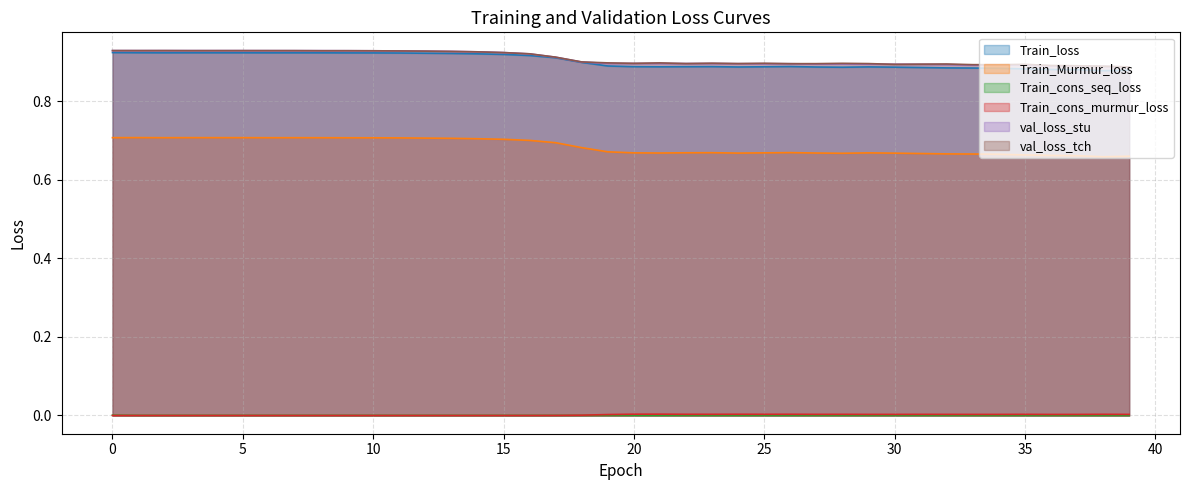

Reading right to left, what are all the values shown in this chart?

Train_loss: 39=0.9	38=0.9	37=0.9	36=0.9	35=0.9	34=0.9	33=0.9	32=0.9	31=0.9	30=0.9	29=0.9	28=0.9	27=0.9	26=0.9	25=0.9	24=0.9	23=0.9	22=0.9	21=0.9	20=0.9	19=0.9	18=0.9	17=0.9	16=0.9	15=0.9	14=0.9	13=0.9	12=0.9	11=0.9	10=0.9	9=0.9	8=0.9	7=0.9	6=0.9	5=0.9	4=0.9	3=0.9	2=0.9	1=0.9	0=0.9
Train_Murmur_loss: 39=0.7	38=0.7	37=0.7	36=0.7	35=0.7	34=0.7	33=0.7	32=0.7	31=0.7	30=0.7	29=0.7	28=0.7	27=0.7	26=0.7	25=0.7	24=0.7	23=0.7	22=0.7	21=0.7	20=0.7	19=0.7	18=0.7	17=0.7	16=0.7	15=0.7	14=0.7	13=0.7	12=0.7	11=0.7	10=0.7	9=0.7	8=0.7	7=0.7	6=0.7	5=0.7	4=0.7	3=0.7	2=0.7	1=0.7	0=0.7
Train_cons_seq_loss: 39=0.0	38=0.0	37=0.0	36=0.0	35=0.0	34=0.0	33=0.0	32=0.0	31=0.0	30=0.0	29=0.0	28=0.0	27=0.0	26=0.0	25=0.0	24=0.0	23=0.0	22=0.0	21=0.0	20=0.0	19=0.0	18=0.0	17=0.0	16=0.0	15=0.0	14=0.0	13=0.0	12=0.0	11=0.0	10=0.0	9=0.0	8=0.0	7=0.0	6=0.0	5=0.0	4=0.0	3=0.0	2=0.0	1=0.0	0=0.0
Train_cons_murmur_loss: 39=0.0	38=0.0	37=0.0	36=0.0	35=0.0	34=0.0	33=0.0	32=0.0	31=0.0	30=0.0	29=0.0	28=0.0	27=0.0	26=0.0	25=0.0	24=0.0	23=0.0	22=0.0	21=0.0	20=0.0	19=0.0	18=0.0	17=0.0	16=0.0	15=0.0	14=0.0	13=0.0	12=0.0	11=0.0	10=0.0	9=0.0	8=0.0	7=0.0	6=0.0	5=0.0	4=0.0	3=0.0	2=0.0	1=0.0	0=0.0
val_loss_stu: 39=0.9	38=0.9	37=0.9	36=0.9	35=0.9	34=0.9	33=0.9	32=0.9	31=0.9	30=0.9	29=0.9	28=0.9	27=0.9	26=0.9	25=0.9	24=0.9	23=0.9	22=0.9	21=0.9	20=0.9	19=0.9	18=0.9	17=0.9	16=0.9	15=0.9	14=0.9	13=0.9	12=0.9	11=0.9	10=0.9	9=0.9	8=0.9	7=0.9	6=0.9	5=0.9	4=0.9	3=0.9	2=0.9	1=0.9	0=0.9
val_loss_tch: 39=0.9	38=0.9	37=0.9	36=0.9	35=0.9	34=0.9	33=0.9	32=0.9	31=0.9	30=0.9	29=0.9	28=0.9	27=0.9	26=0.9	25=0.9	24=0.9	23=0.9	22=0.9	21=0.9	20=0.9	19=0.9	18=0.9	17=0.9	16=0.9	15=0.9	14=0.9	13=0.9	12=0.9	11=0.9	10=0.9	9=0.9	8=0.9	7=0.9	6=0.9	5=0.9	4=0.9	3=0.9	2=0.9	1=0.9	0=0.9